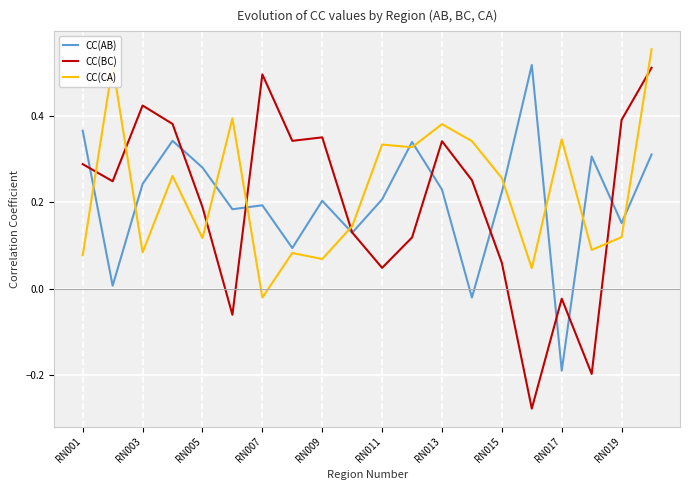

What is the sum of all CC(CA) values?

4.5